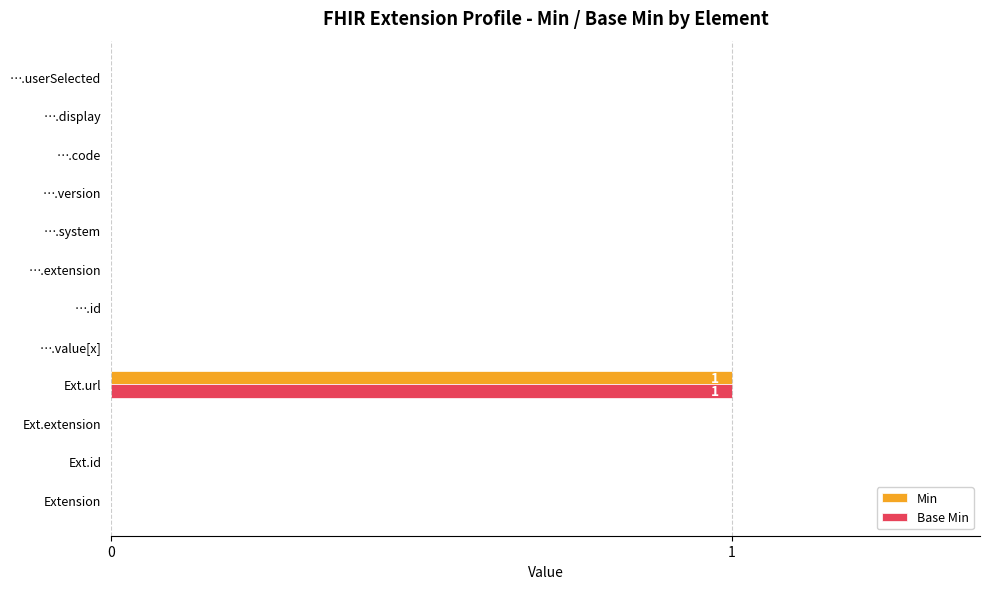

The Base Min series shows 0 at Extension. True or false?

True